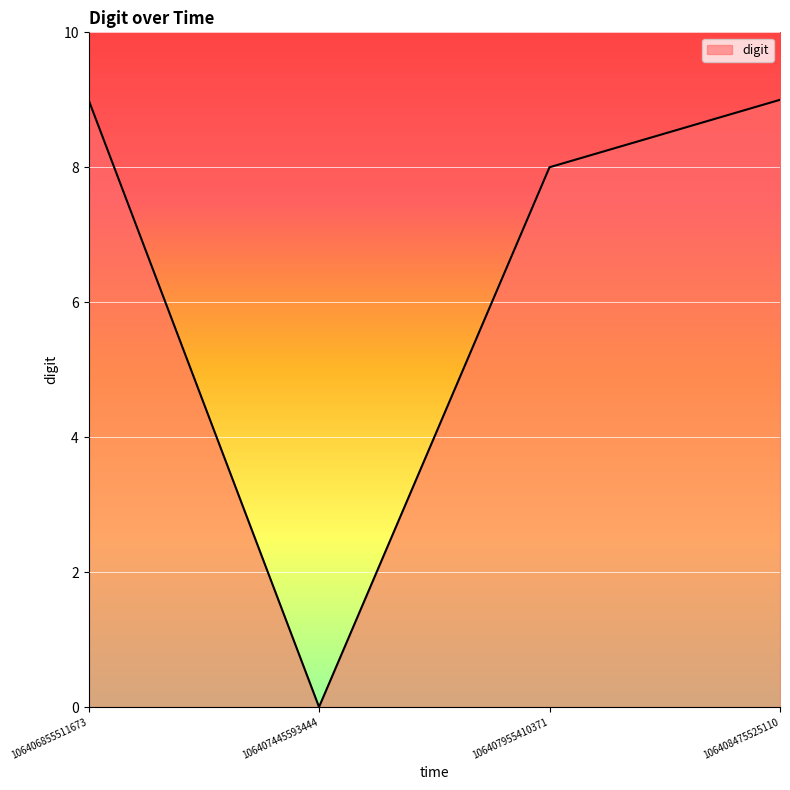

Approximately how many times larger is the value at 106406855511673 compared to 106407955410371?

1.1